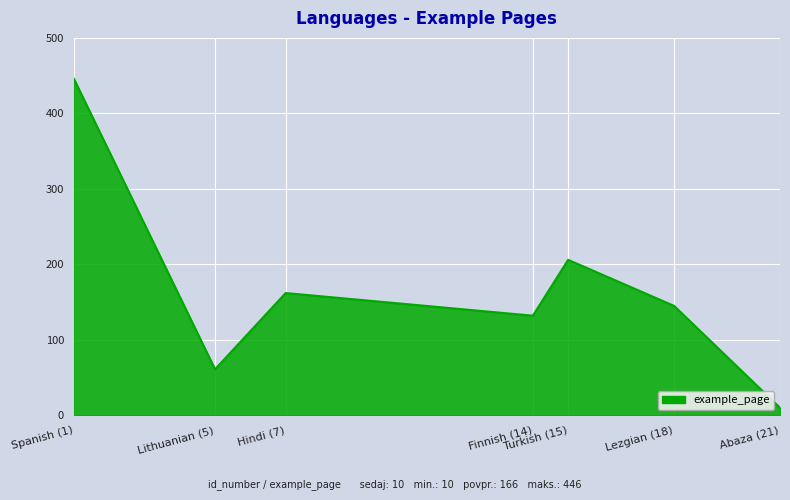

List the labels in order of value, largest first.

Spanish (1), Turkish (15), Hindi (7), Lezgian (18), Finnish (14), Lithuanian (5), Abaza (21)